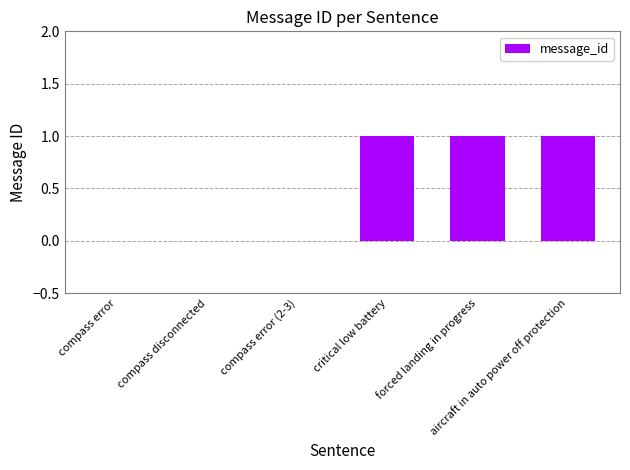

What is the greatest value displayed?

1